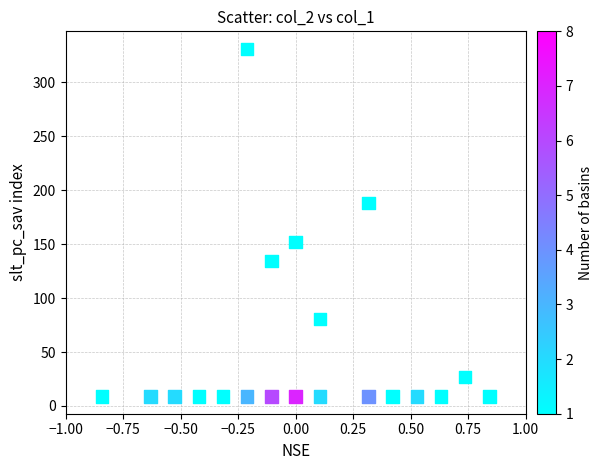

What is the range of Y values (max minus min)?

322.1